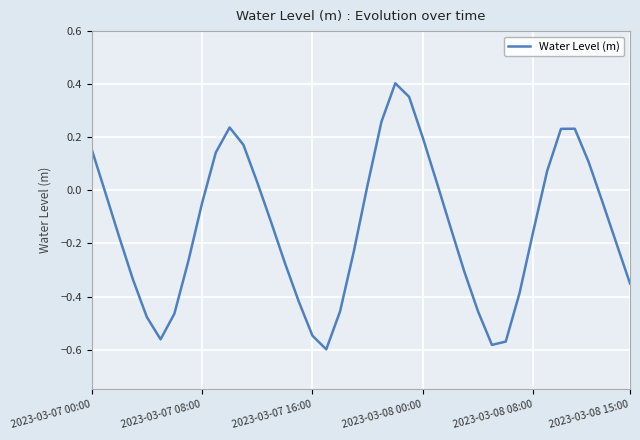

Does the chart have visible grid lines?

Yes